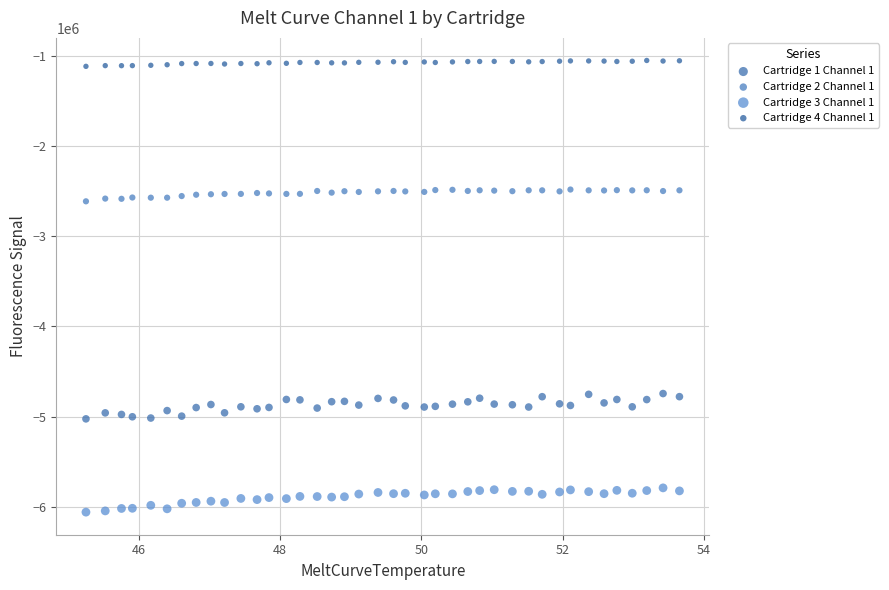

Across all data points, what is the range of Y values (max minus min)?

5004822